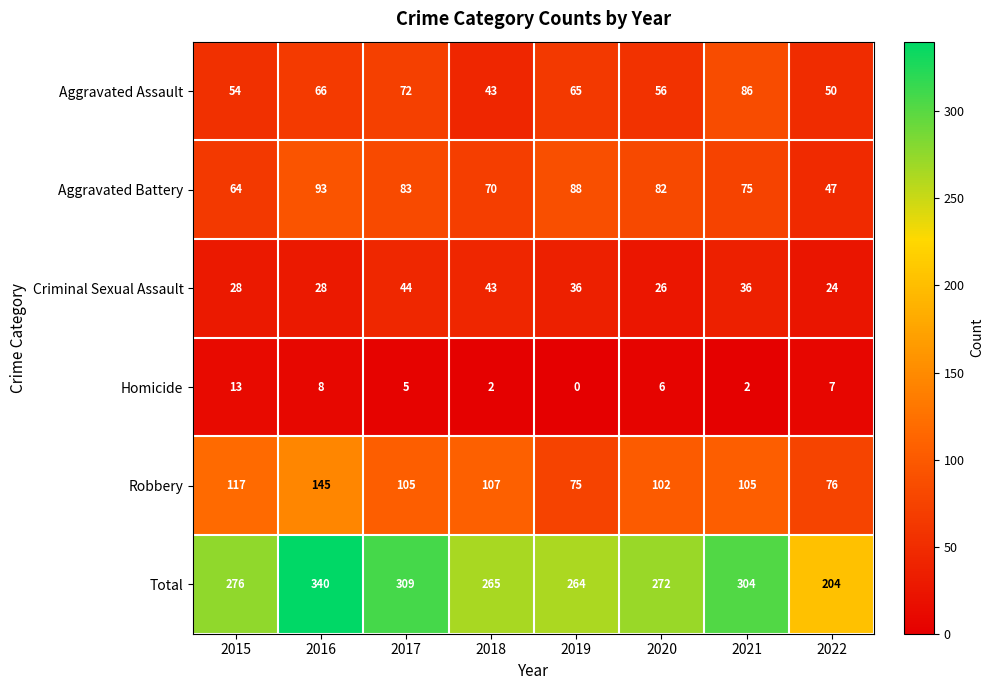

What is the sum of all Total values?

2234